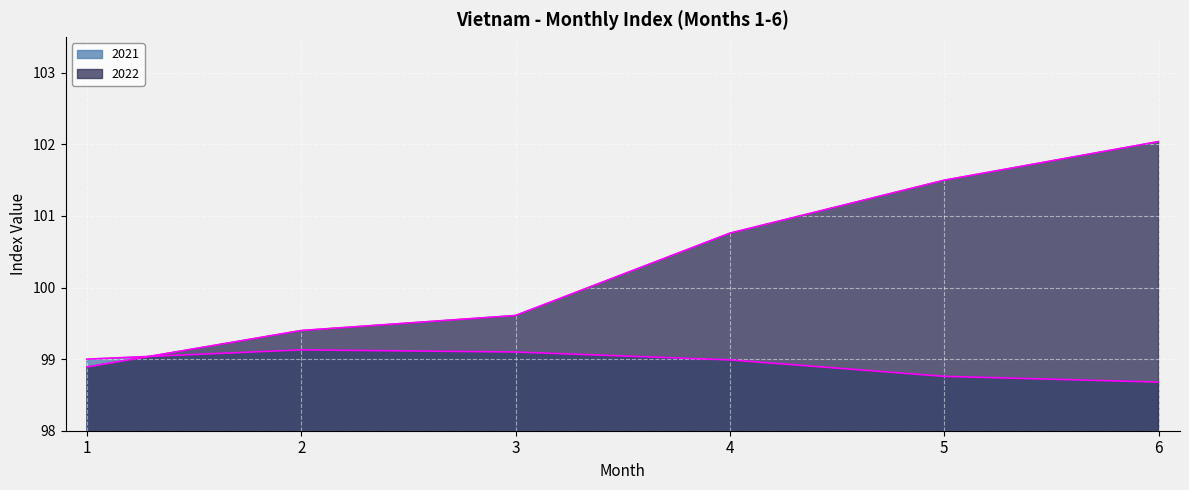

Between 1 and 6, which series saw the biggest shift?

2022